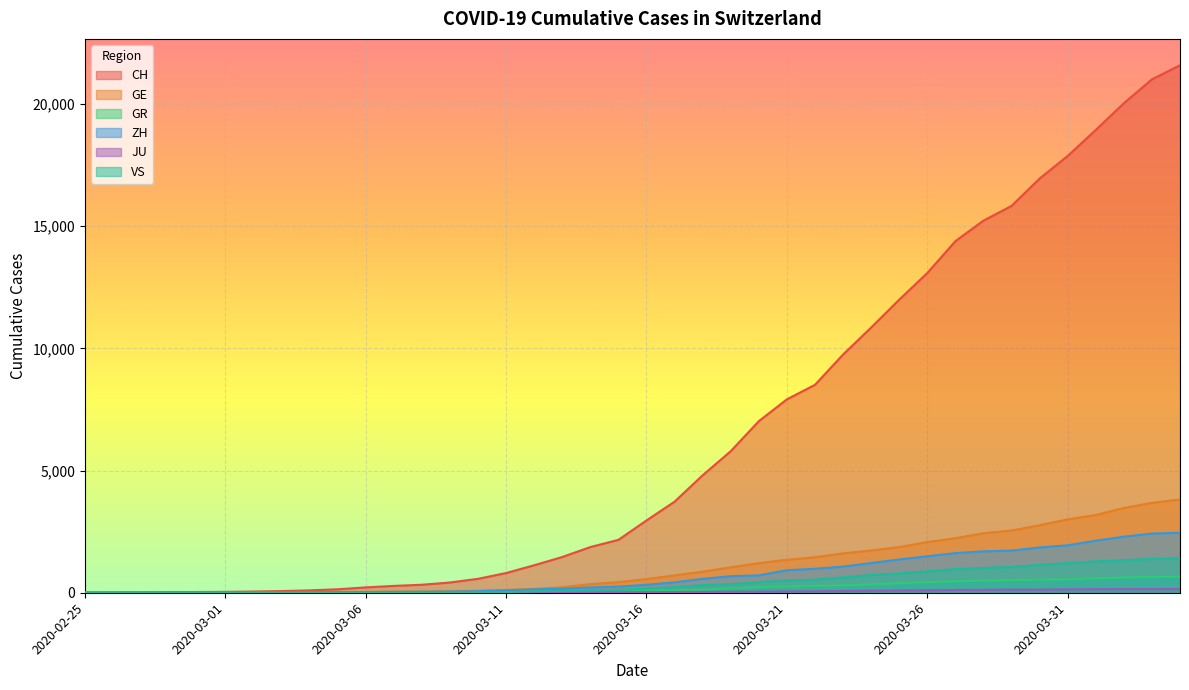

Reading right to left, transcribe all the data shown in this chart.

CH: 21587	21011	20034	18940	17876	16951	15831	15229	14388	13085	11994	10853	9749	8509	7915	7022	5794	4807	3727	2959	2165	1870	1463	1125	807	570	419	327	280	219	142	97	69	50	36	30	20	8	4	0
GE: 3816	3678	3469	3180	3003	2761	2547	2436	2231	2073	1870	1729	1611	1453	1350	1212	1041	863	710	556	435	351	227	155	114	80	60	45	43	30	20	16	14	11	10	9	5	1	1	0
GR: 657	649	622	592	547	535	519	495	474	433	393	343	300	284	258	226	182	128	101	84	71	56	53	43	31	22	18	18	17	16	14	12	9	9	6	6	6	2	2	0
ZH: 2455	2422	2294	2130	1941	1853	1727	1695	1621	1494	1362	1216	1070	981	922	711	679	568	429	326	250	218	163	140	101	62	49	40	34	29	23	15	13	10	7	6	2	2	0	0
JU: 154	149	149	145	140	128	127	119	114	100	92	82	69	61	54	44	36	32	29	25	19	18	17	12	7	7	7	5	5	4	4	2	2	1	1	1	1	1	0	0
VS: 1418	1385	1334	1282	1211	1144	1055	1017	968	874	793	728	628	535	498	436	349	312	225	172	115	98	76	53	30	22	17	12	7	6	5	4	3	3	2	1	1	0	0	0